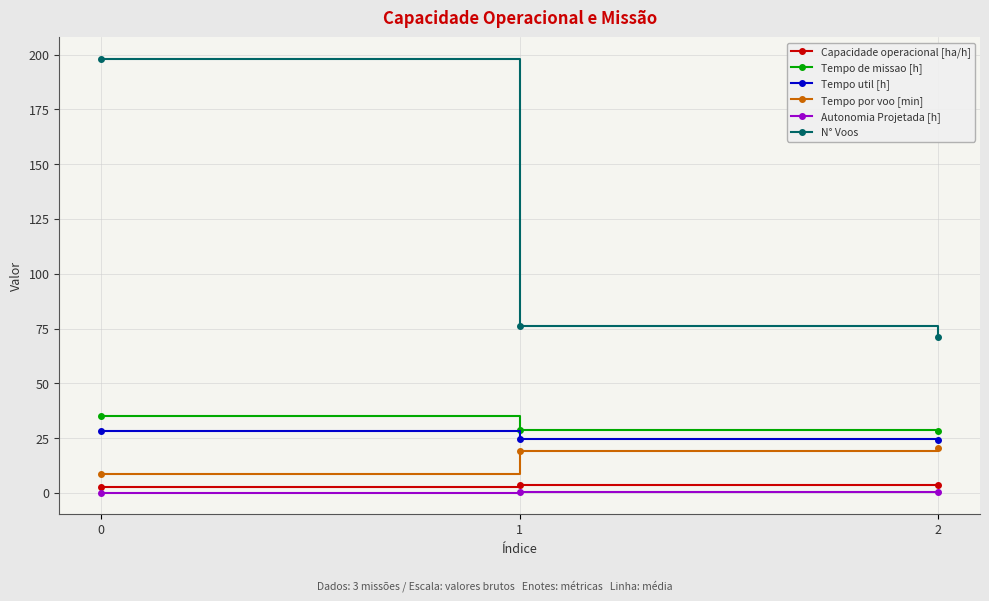

At 2, list the series in order from largest to smallest.

N° Voos, Tempo de missao [h], Tempo util [h], Tempo por voo [min], Capacidade operacional [ha/h], Autonomia Projetada [h]